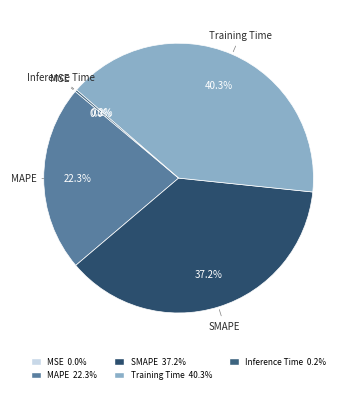

Which category has the biggest portion of the pie?

Training Time